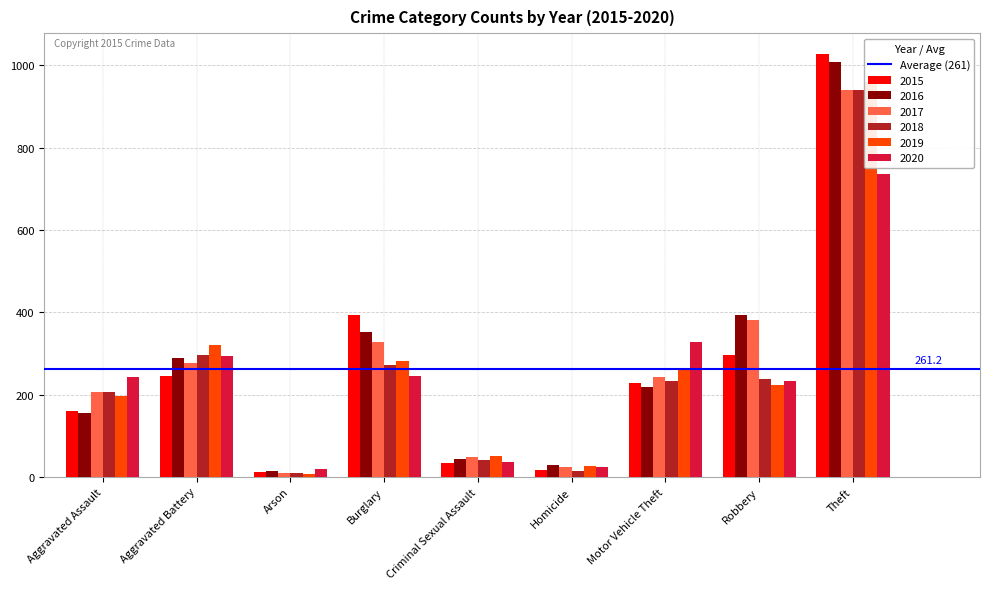

Which series changed the most between Motor Vehicle Theft and Theft?

2015